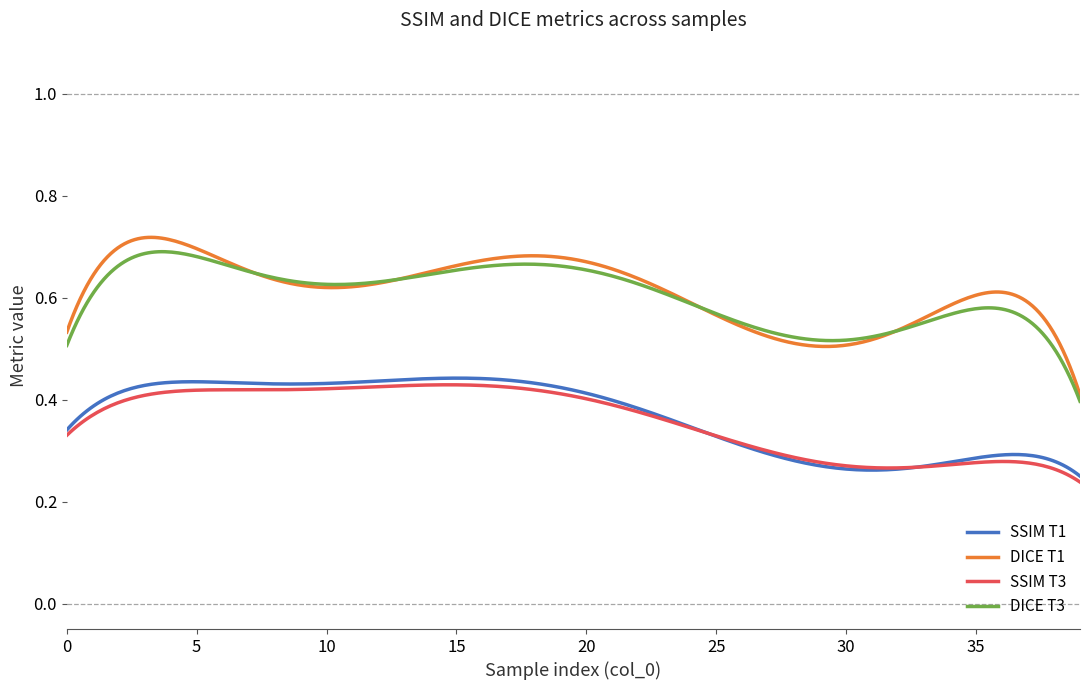

How many SSIM T3 values are between 0 and 1?

300